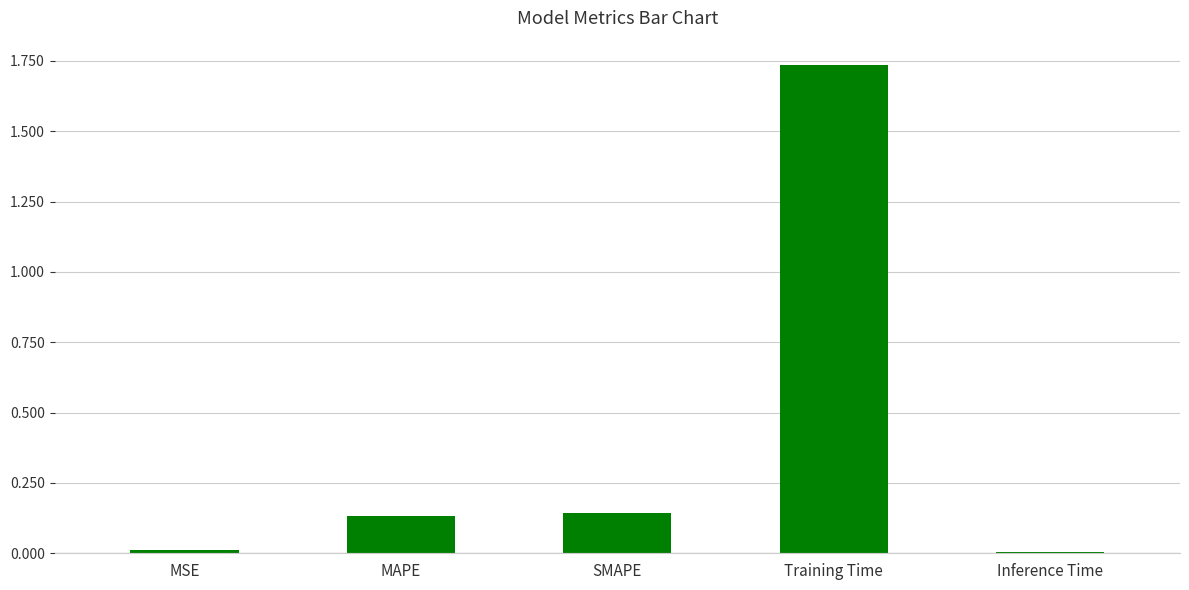

Are the bars grouped side by side (vs. stacked)?

No